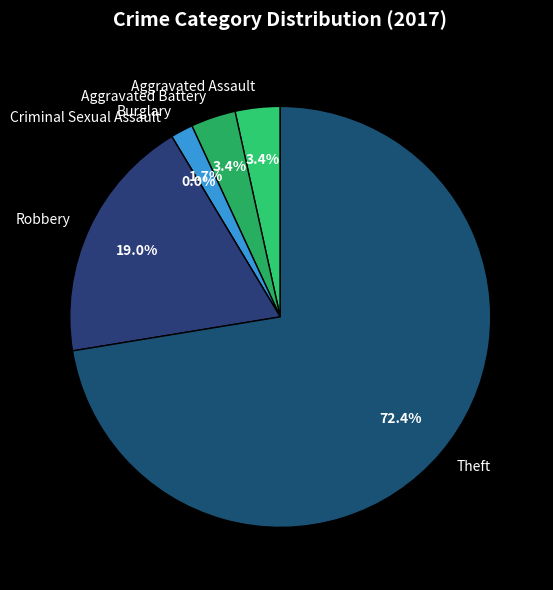

Is it true that Aggravated Battery is 3% of the pie?

True